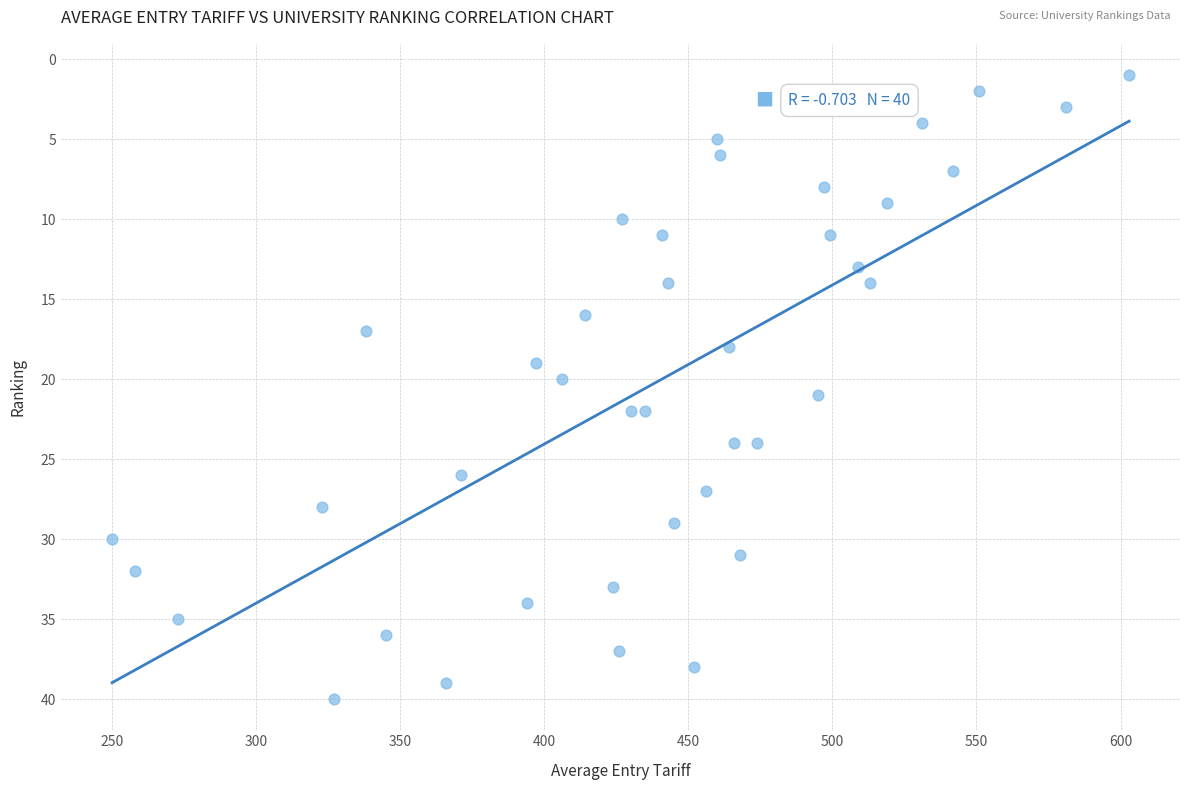

What is the range of X values (max minus min)?

353